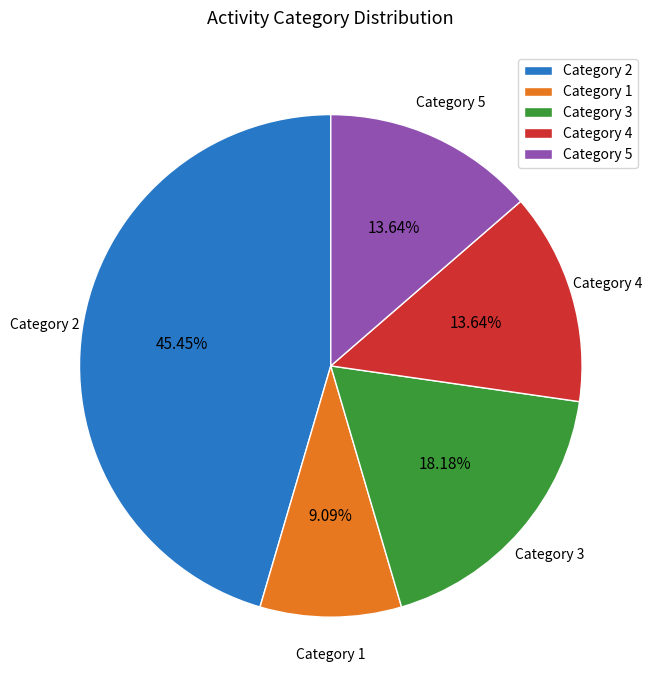

What is the smallest slice in the pie chart?

Category 1